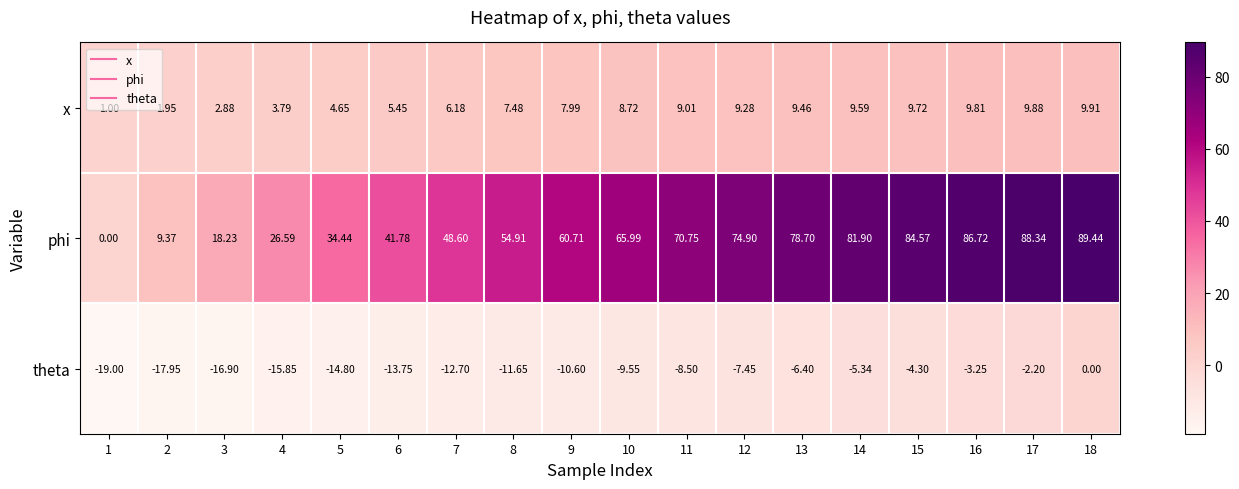

How many data points in theta are less than -9?

10